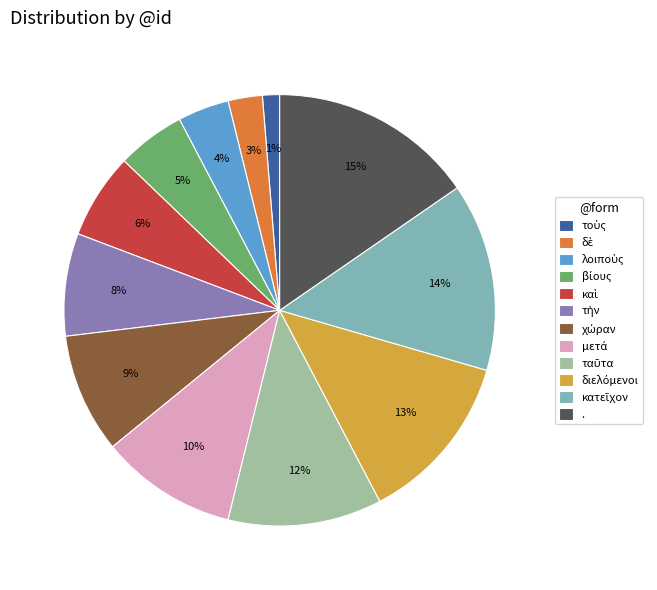

To the nearest percent, what is the difference between the largest and smallest slice percentages?

14%